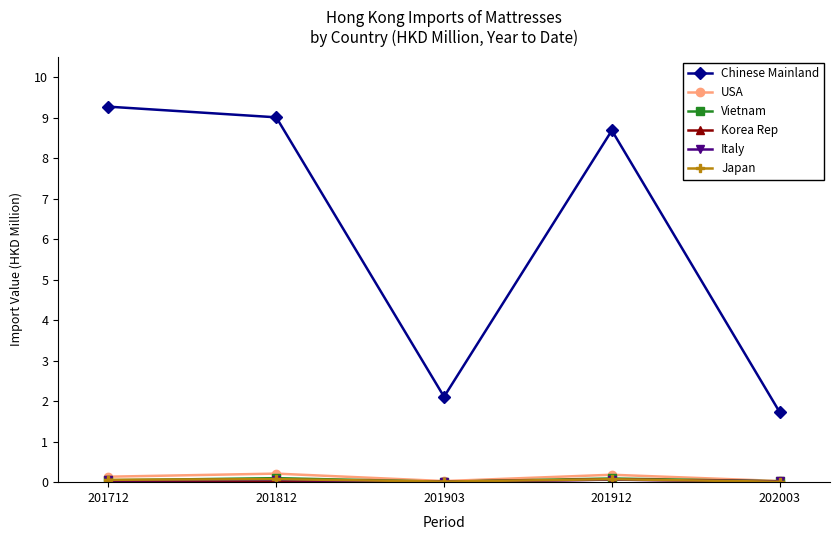

What is the greatest value displayed?

9.3